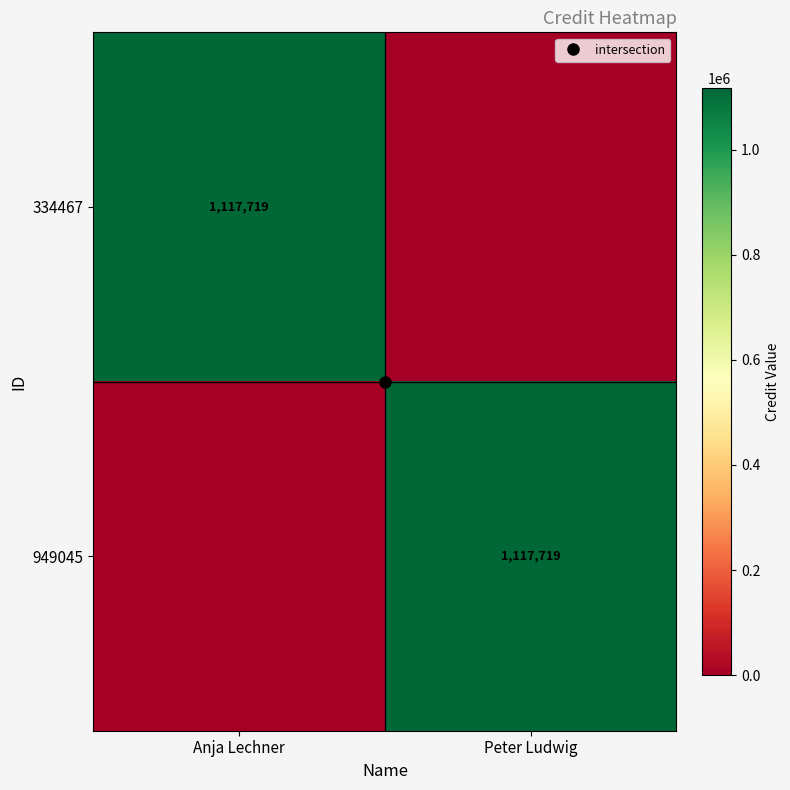

Is the value of 334467 at Anja Lechner greater than the value of 949045 at Peter Ludwig?

No